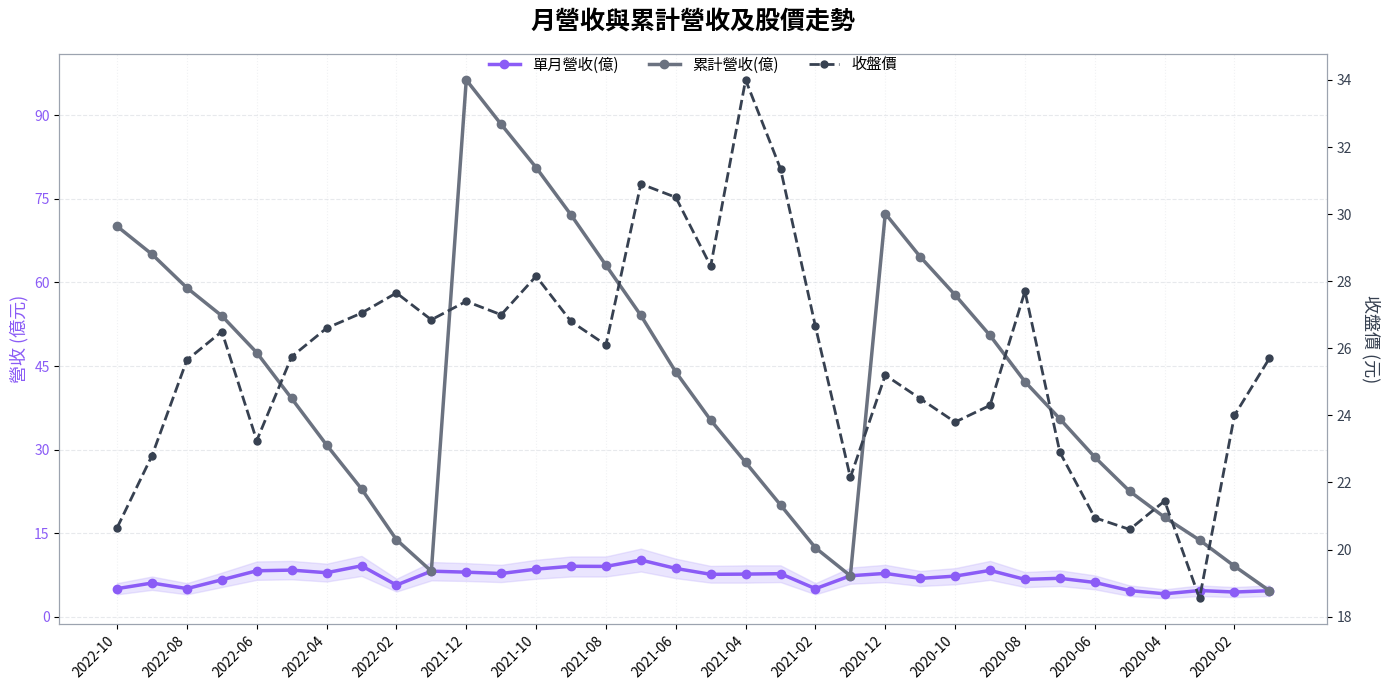

Is the value of 單月營收(億) at 2020-12 greater than the value of 累計營收(億) at 2020-02?

No